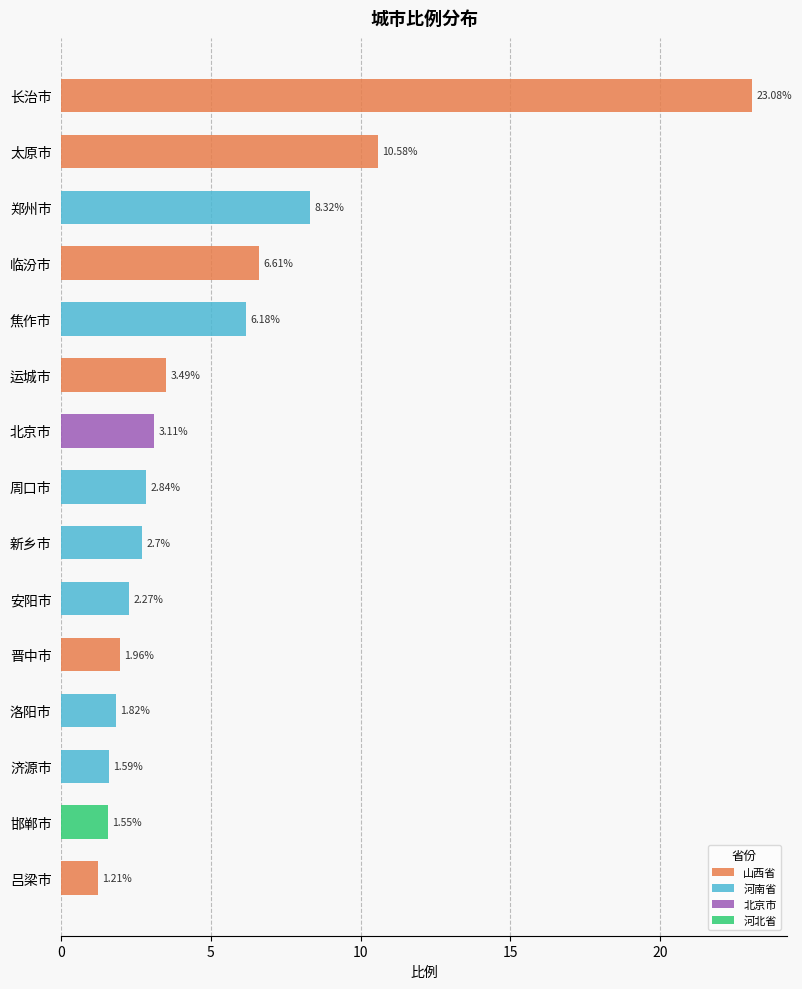

Reading left to right, what are all the values shown in this chart?

长治市=23.1	太原市=10.6	郑州市=8.3	临汾市=6.6	焦作市=6.2	运城市=3.5	北京市=3.1	周口市=2.8	新乡市=2.7	安阳市=2.3	晋中市=2.0	洛阳市=1.8	济源市=1.6	邯郸市=1.6	吕梁市=1.2